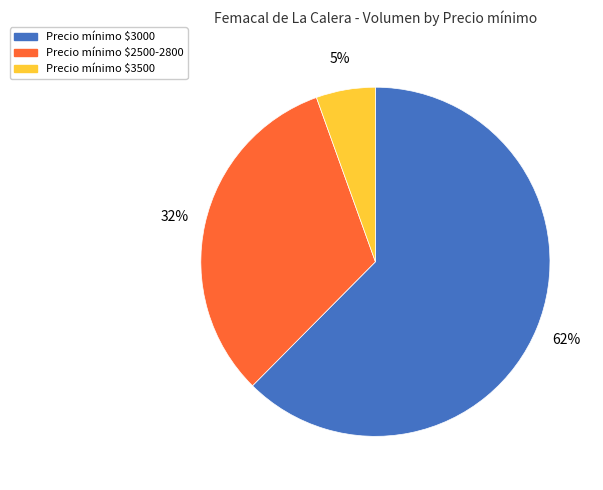

To the nearest percent, what percentage of the pie is Precio mínimo $3500?

5%